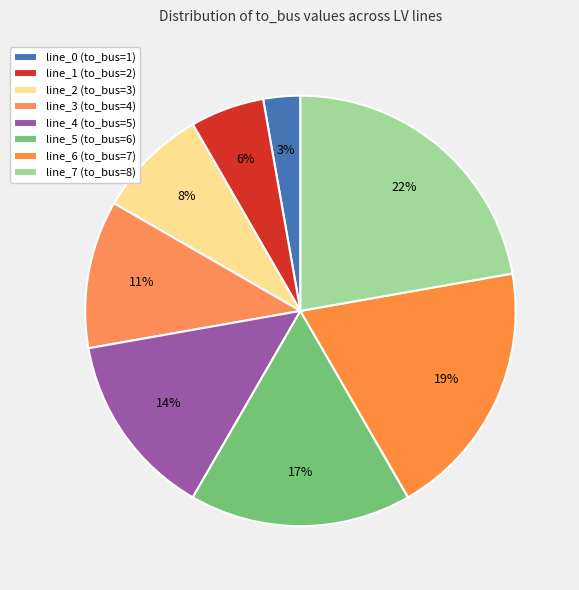

Which category has the biggest portion of the pie?

line_7 (to_bus=8)